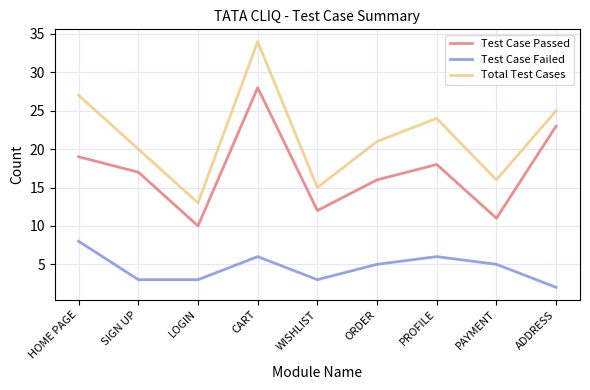

What are all the series names shown in the legend?

Test Case Passed, Test Case Failed, Total Test Cases